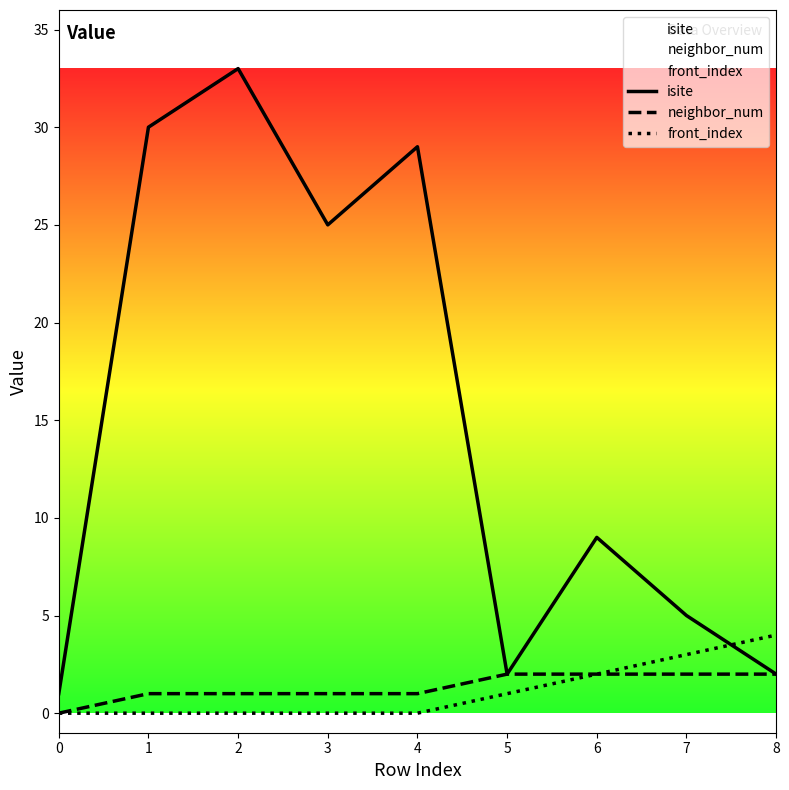

What is the highest value of the isite series?

33